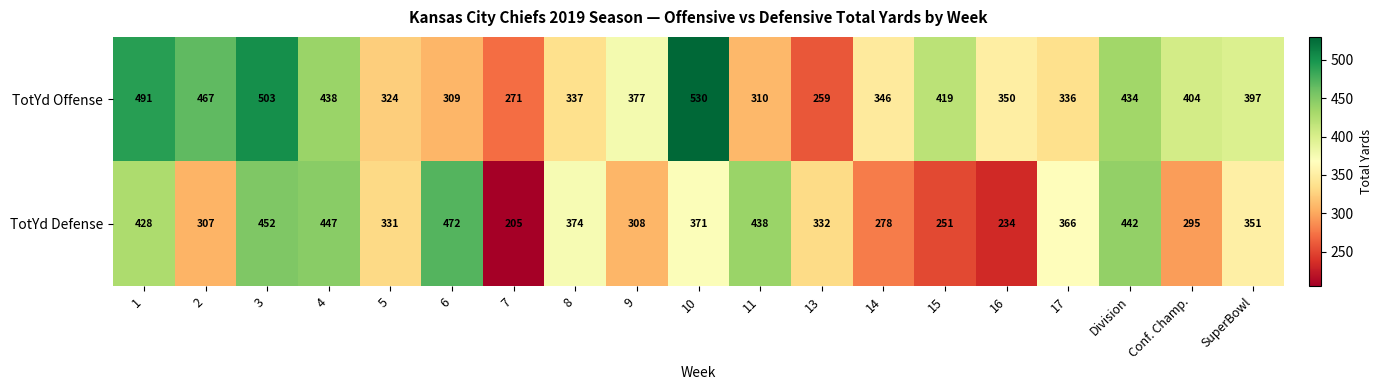

What is the difference between the highest and lowest values at 13?

73